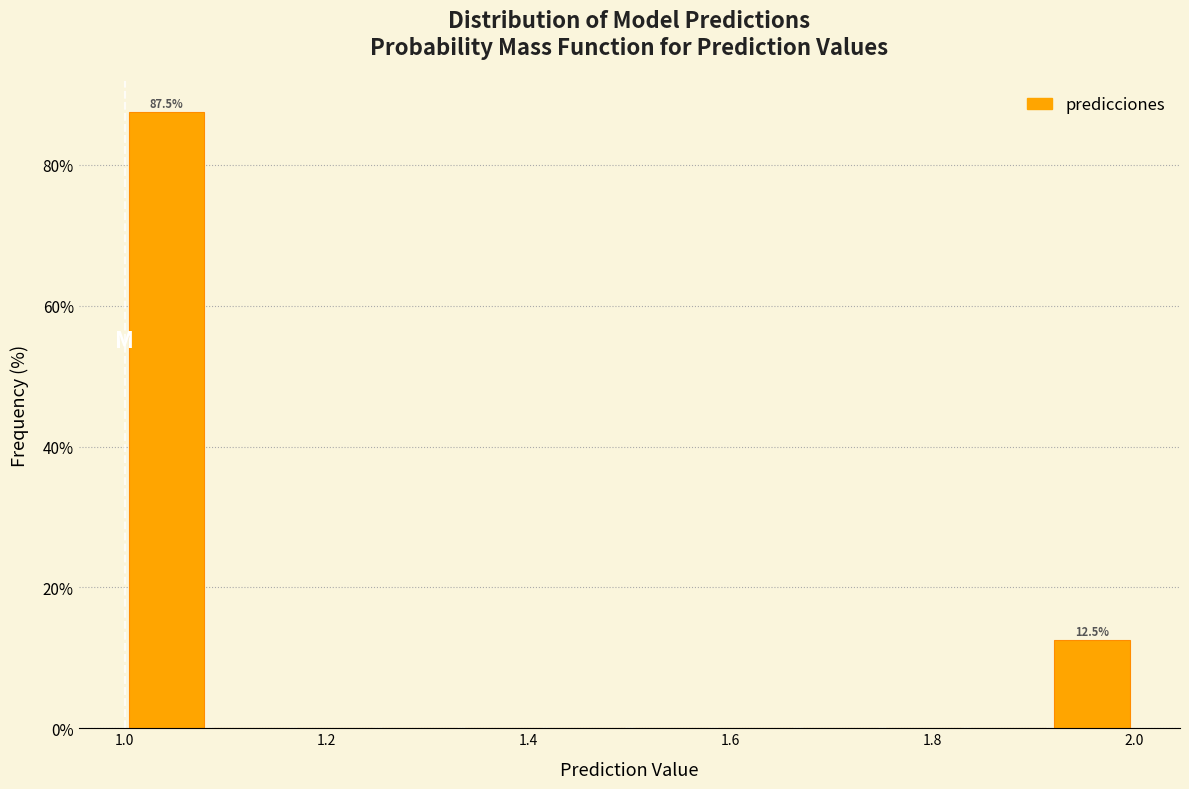

Over which range of the x-axis is the bar tallest?

1.00 to 1.08